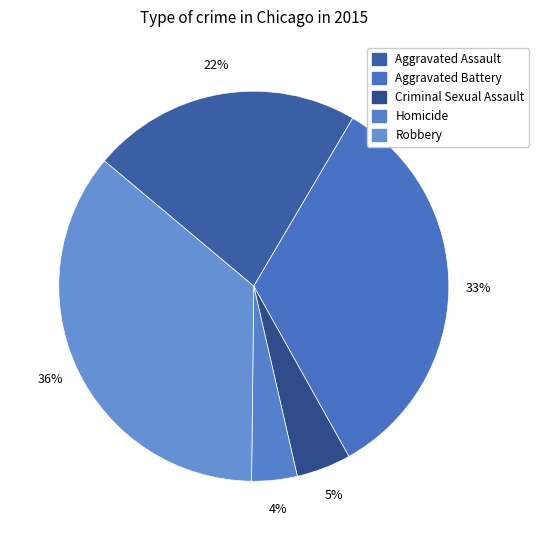

Does Aggravated Assault represent more than half of the total?

No